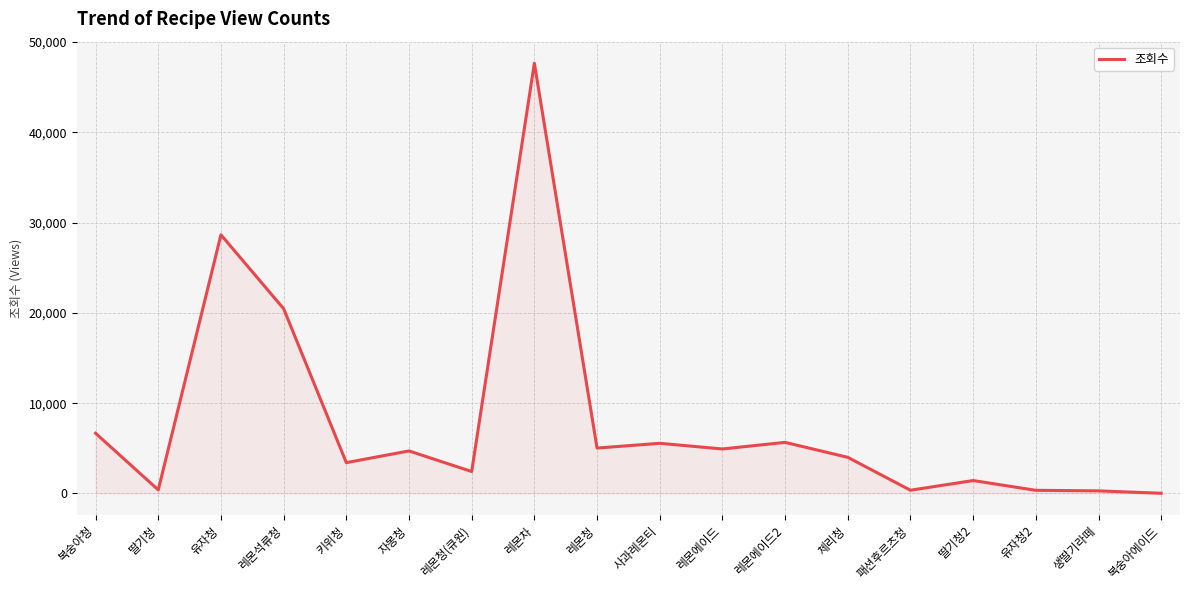

At which category does the data reach its first local valley?

딸기청